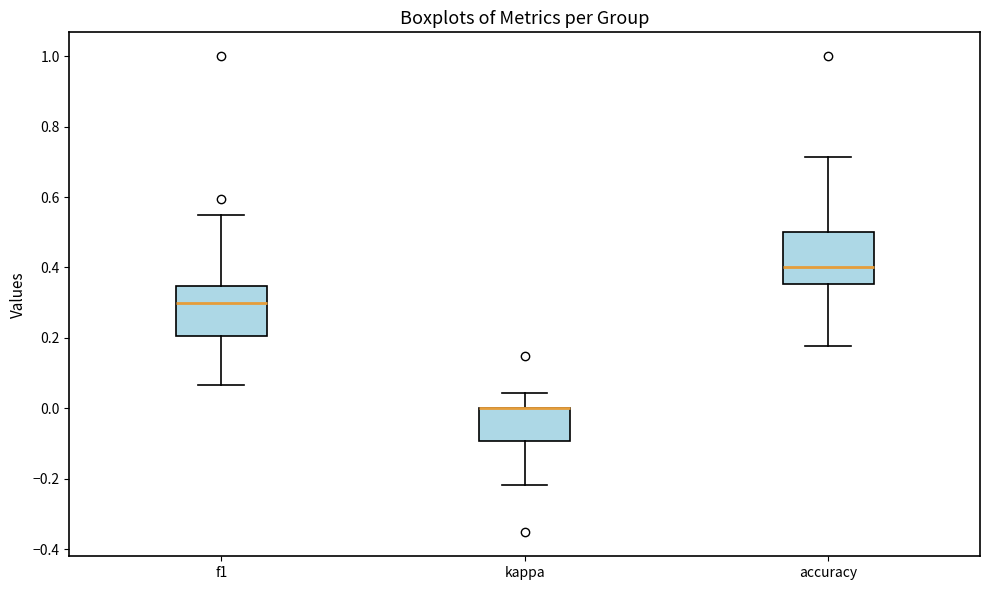

Reading left to right, transcribe this box plot: for each box, give where its median line is, the range the box spans, and where its two whiskers end, as read against the y-axis. The values are not printed on the chart, so give them approximately, as read against the axis.

f1: median 0.30, box 0.20 to 0.34, whiskers 0.06 to 0.56
kappa: median 0.00 (drawn on the box's upper edge), box -0.10 to 0.00, whiskers -0.22 to 0.04
accuracy: median 0.40, box 0.36 to 0.50, whiskers 0.18 to 0.72